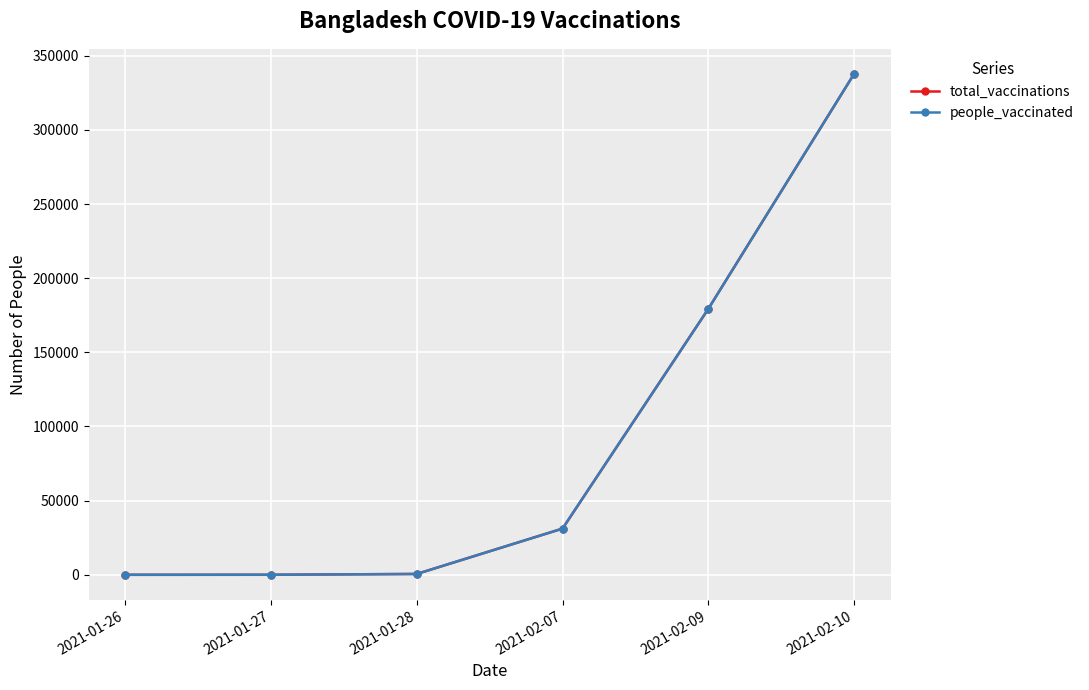

Does the chart have visible grid lines?

Yes